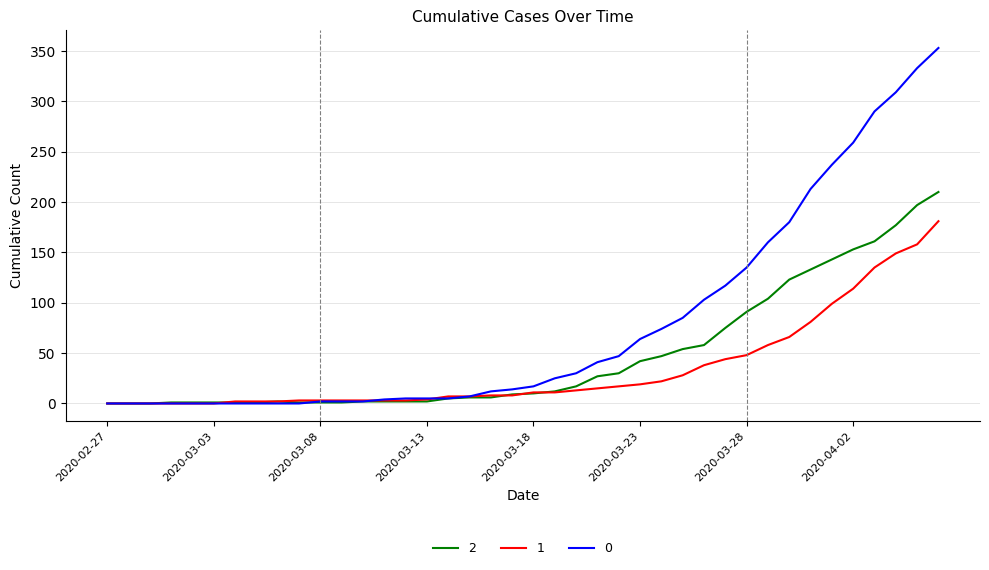

What is the sum of all 0 values?

3130